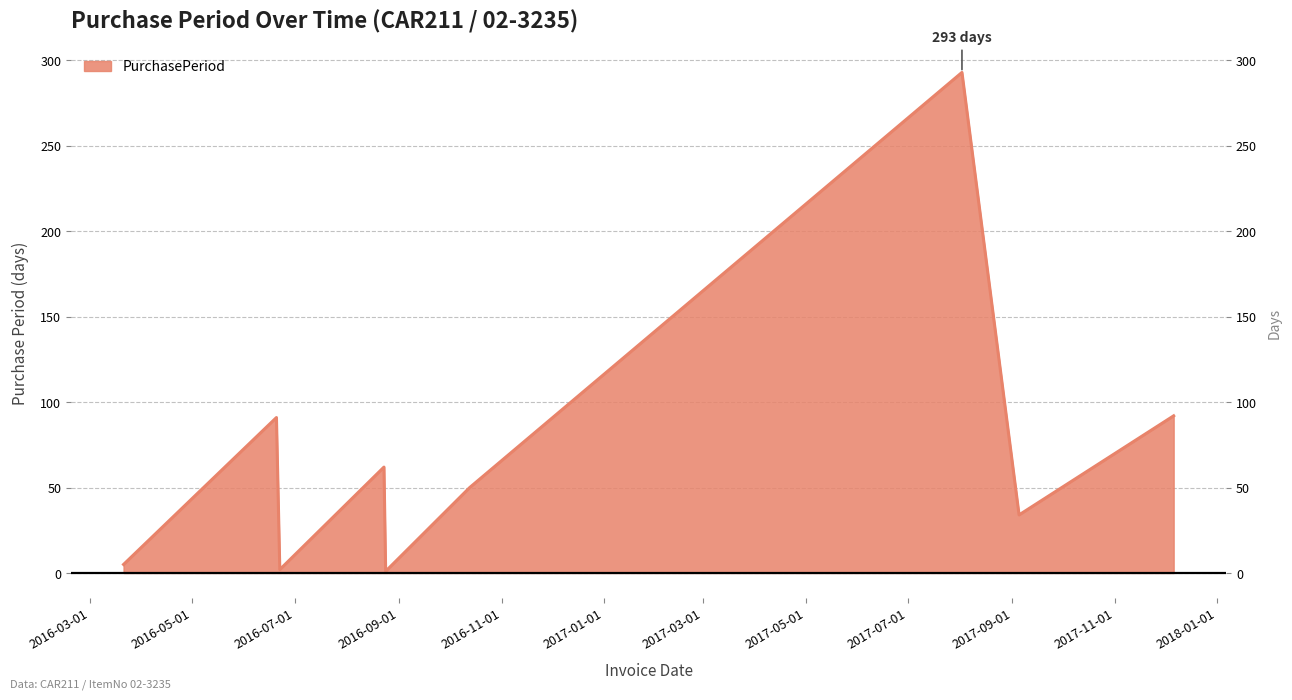

Between 2016-08-23 and 2016-06-22, which is larger?

2016-08-23